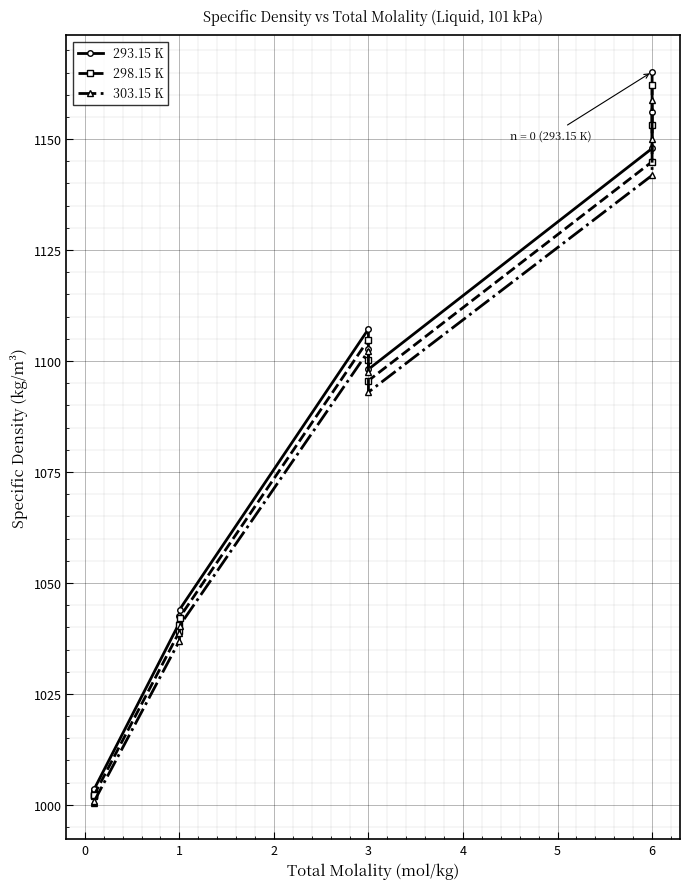

The 298.15 K series shows 1002.1 at 0. True or false?

True